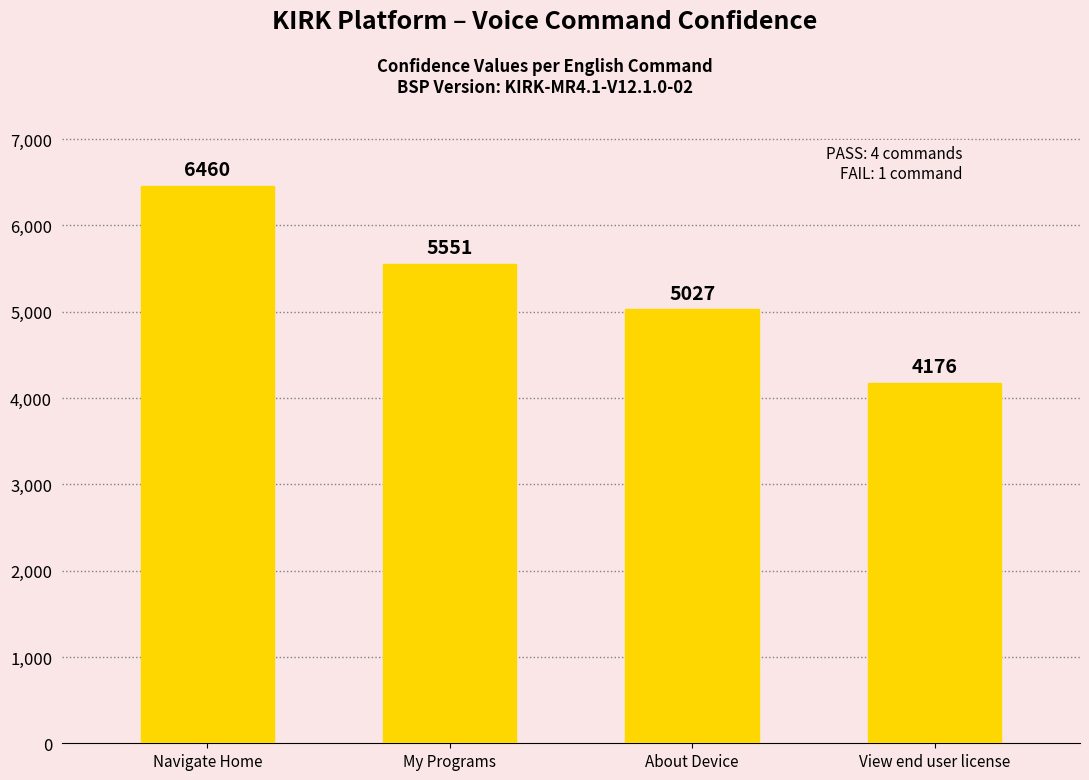

At which label does the data first exceed 5551?

Navigate Home